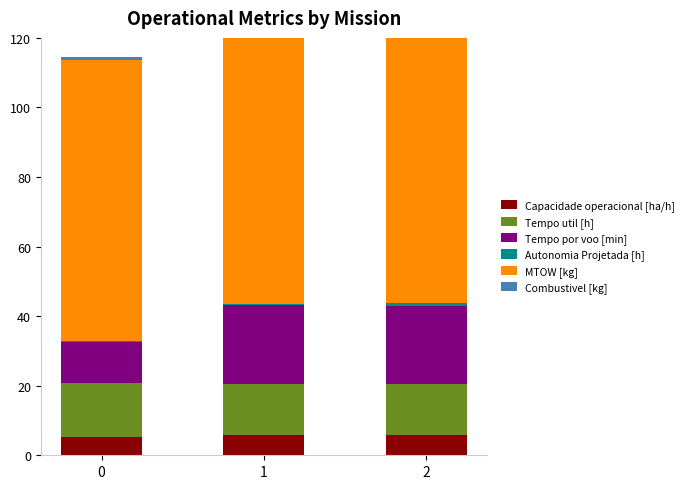

List the series in order of their peak value, lowest first.

Autonomia Projetada [h], Combustivel [kg], Capacidade operacional [ha/h], Tempo util [h], Tempo por voo [min], MTOW [kg]